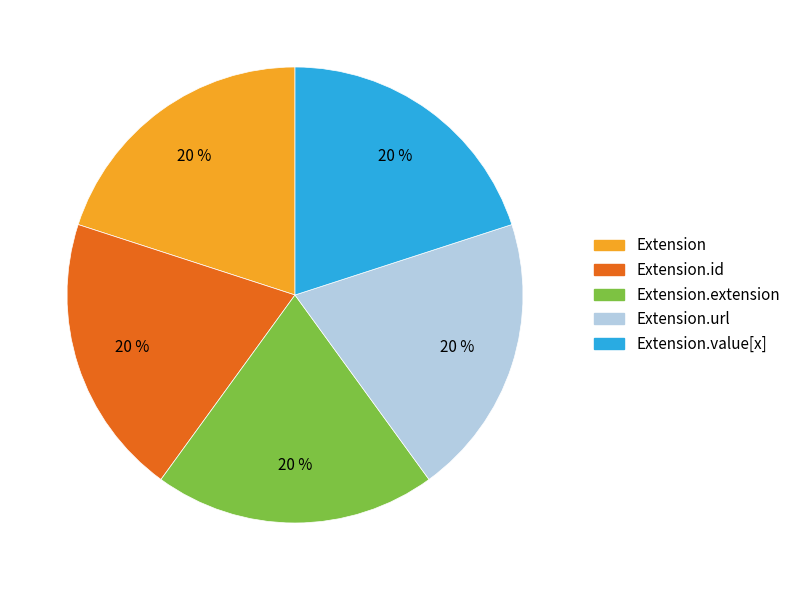

To the nearest percent, what is the average slice percentage?

20%